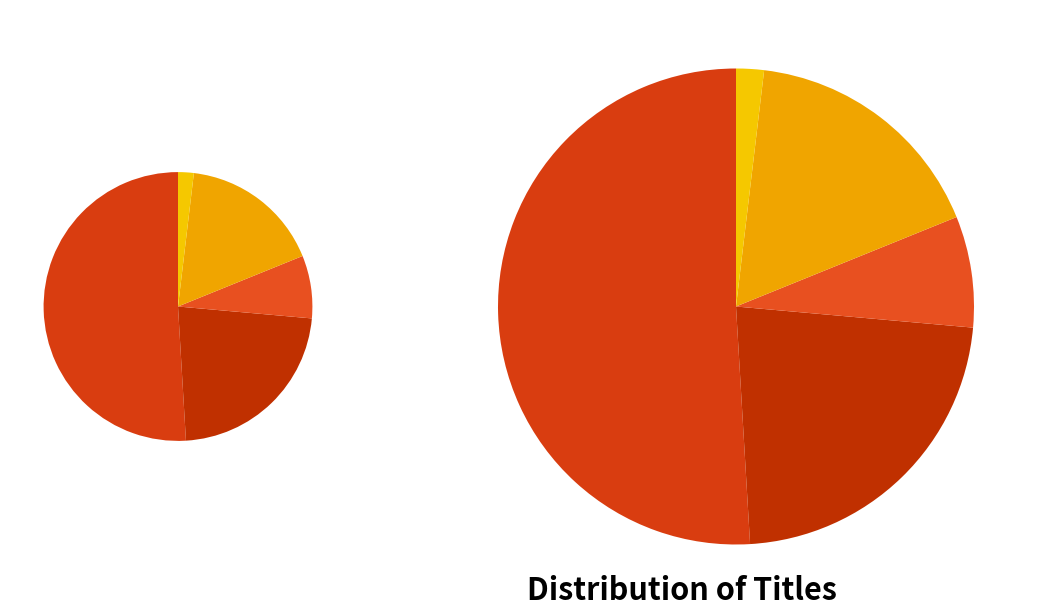

To the nearest percent, what is the average slice percentage?

20%